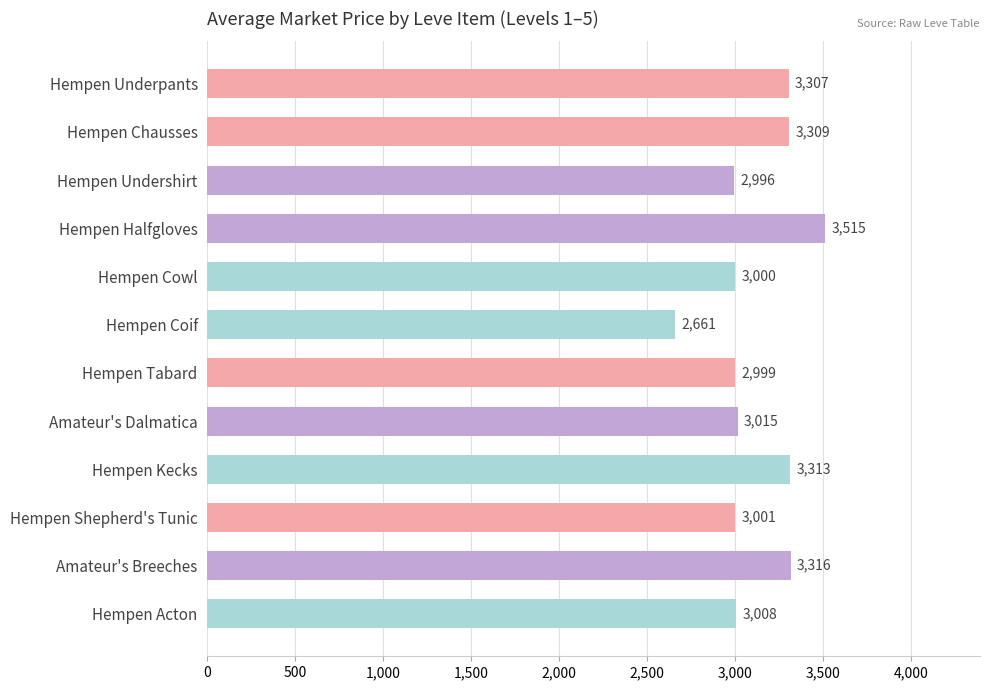

True or false: the data shows 3008 at Hempen Acton.

True